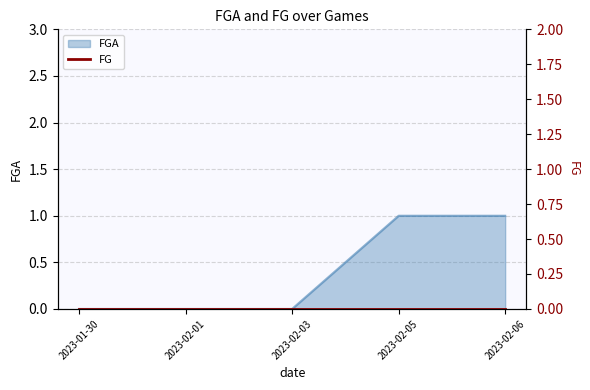

Rank the categories by value from lowest to highest.

2023-01-30, 2023-02-01, 2023-02-03, 2023-02-05, 2023-02-06